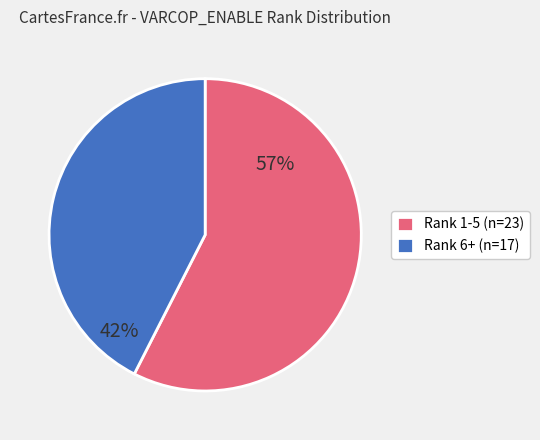

Which category accounts for the majority?

Rank 1-5 (n=23)